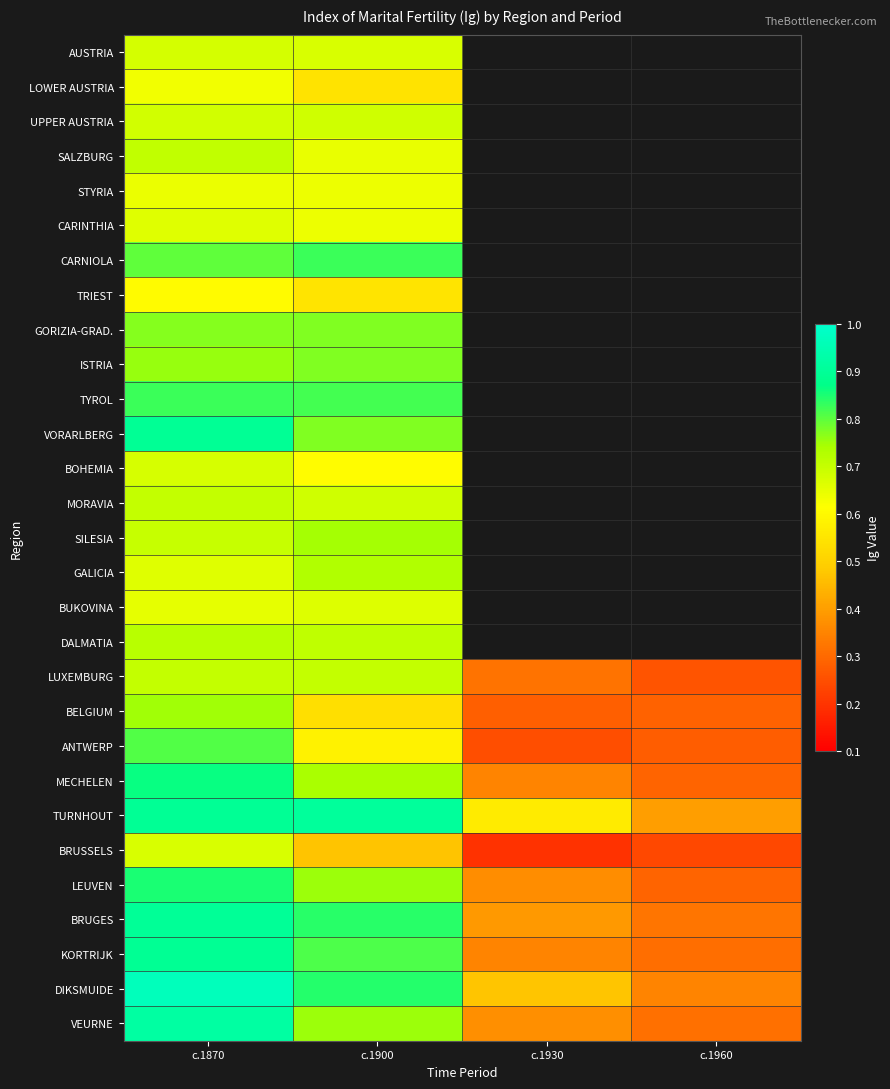

Rank the series by their maximum value, from highest to lowest.

DIKSMUIDE, VEURNE, TURNHOUT, BRUGES, VORARLBERG, KORTRIJK, MECHELEN, LEUVEN, CARNIOLA, TYROL, ANTWERP, ISTRIA, GORIZIA-GRAD., BELGIUM, SILESIA, GALICIA, DALMATIA, SALZBURG, LUXEMBURG, MORAVIA, UPPER AUSTRIA, AUSTRIA, BOHEMIA, BRUSSELS, BUKOVINA, CARINTHIA, STYRIA, LOWER AUSTRIA, TRIEST